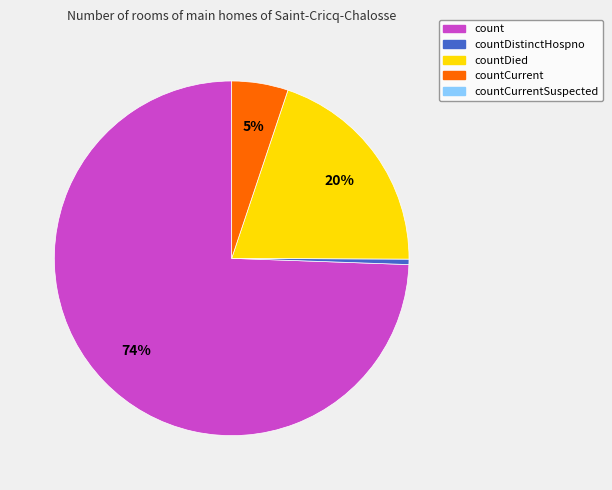

Does any single category account for the majority?

Yes